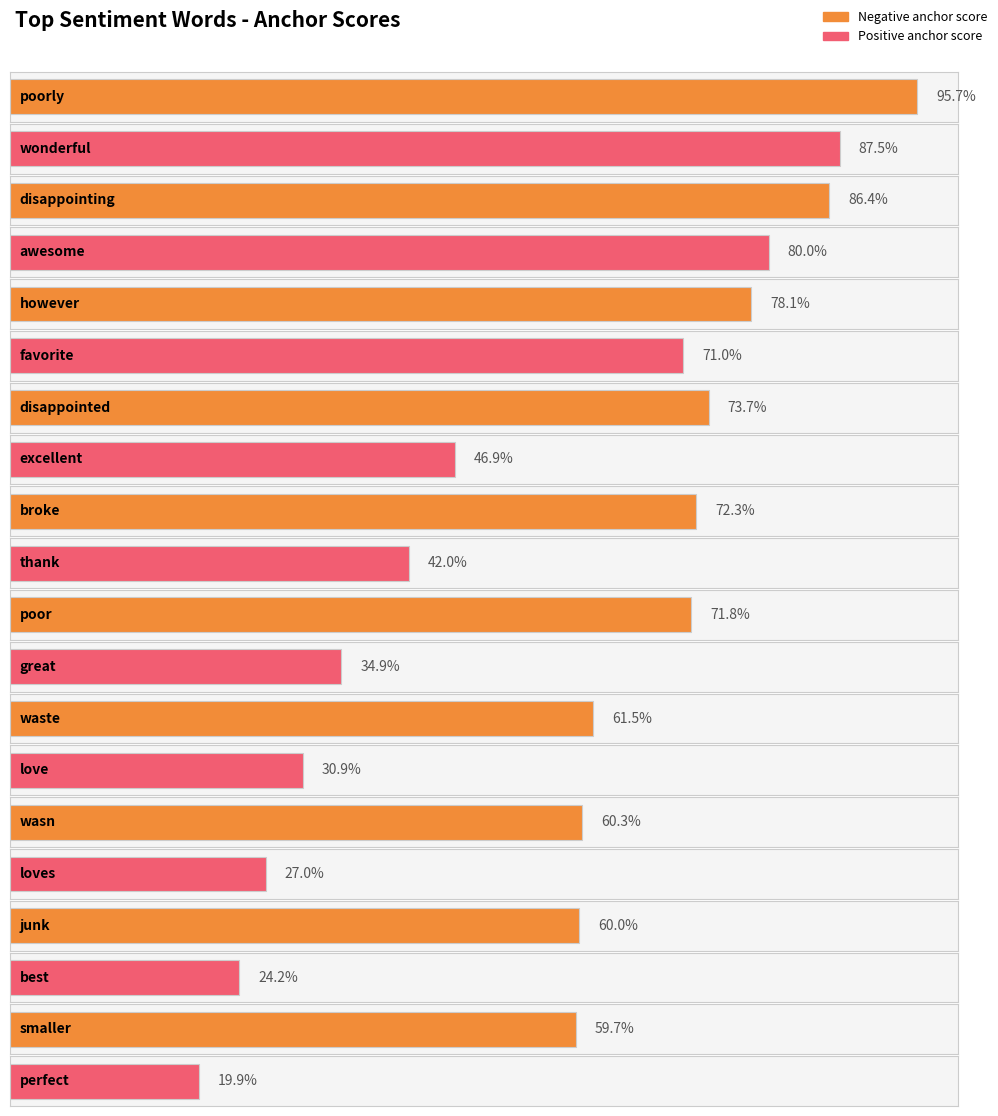

The negative anchor score series shows 0.7 at disappointed/excellent. True or false?

True